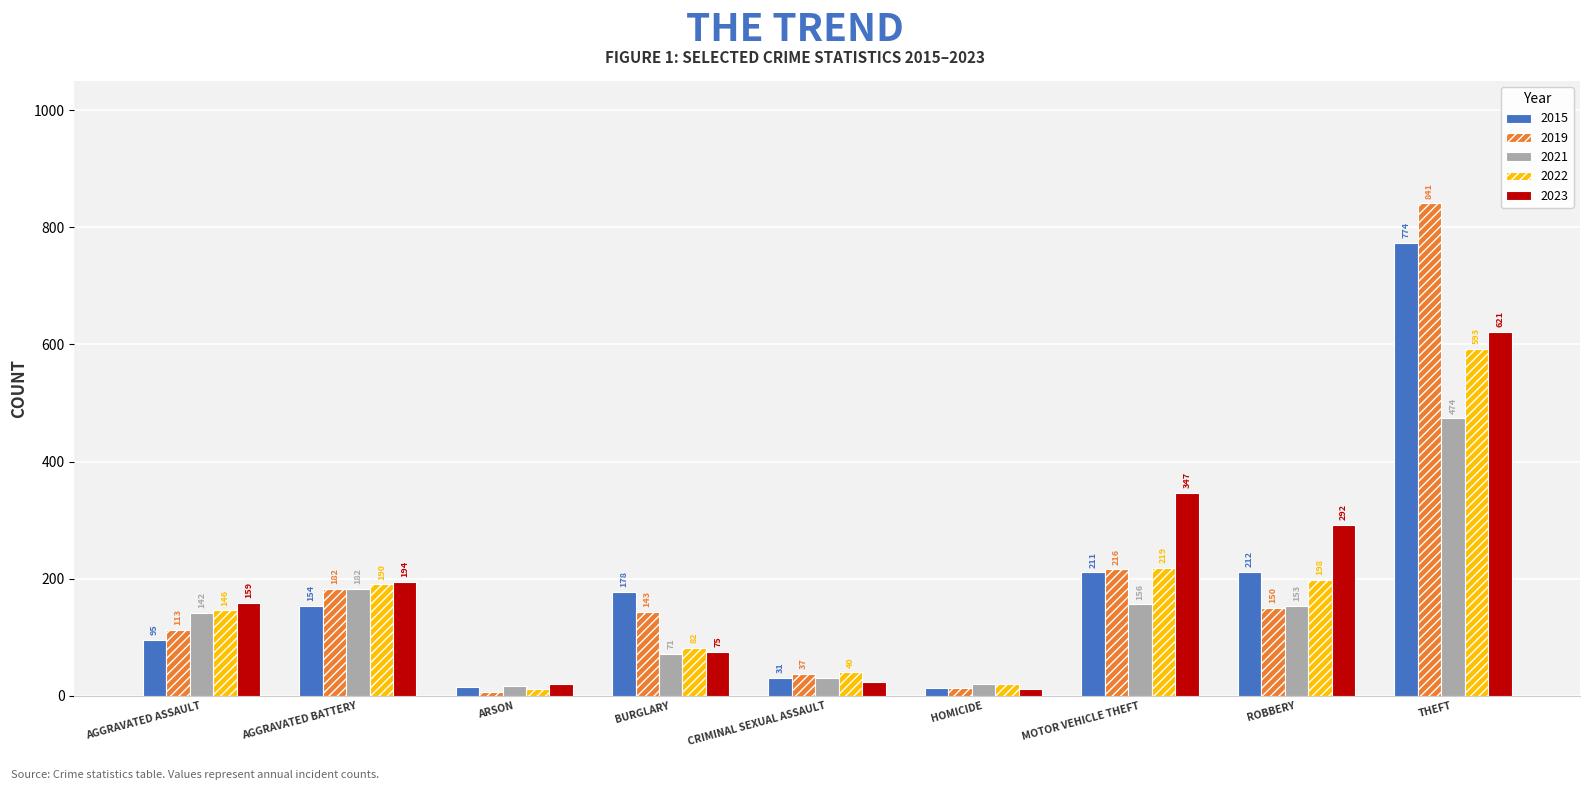

What is the difference between the second highest and minimum values in the 2022 series?

208